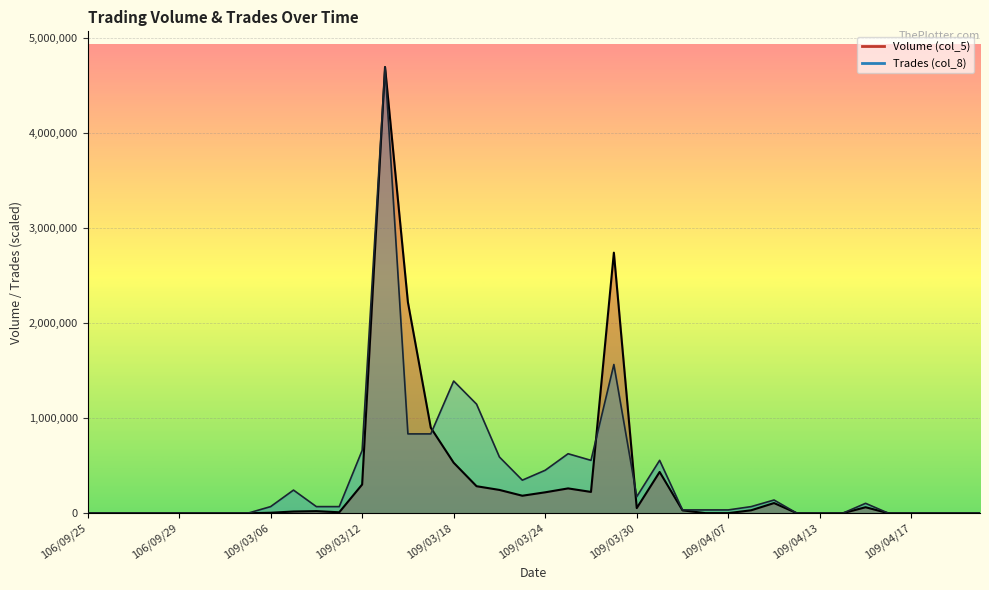

What is the difference between the maximum and minimum values in the Trades (col_8) series?

4692000.0